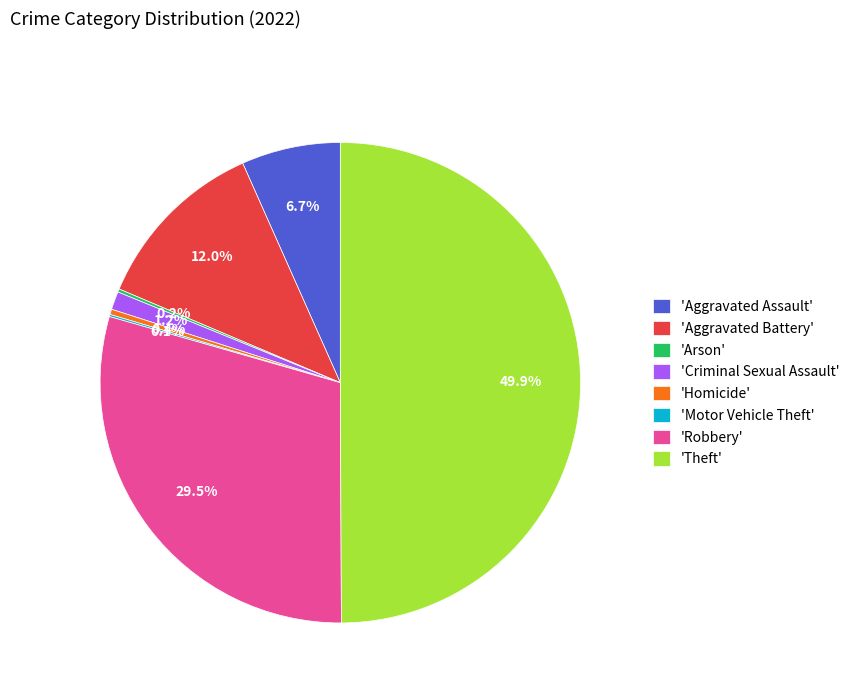

Does 'Criminal Sexual Assault' represent more than half of the total?

No